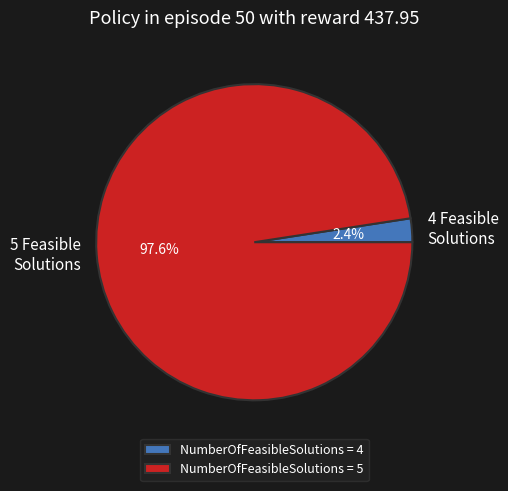

Which has a higher value, 5 Feasible Solutions or 4 Feasible Solutions?

5 Feasible Solutions